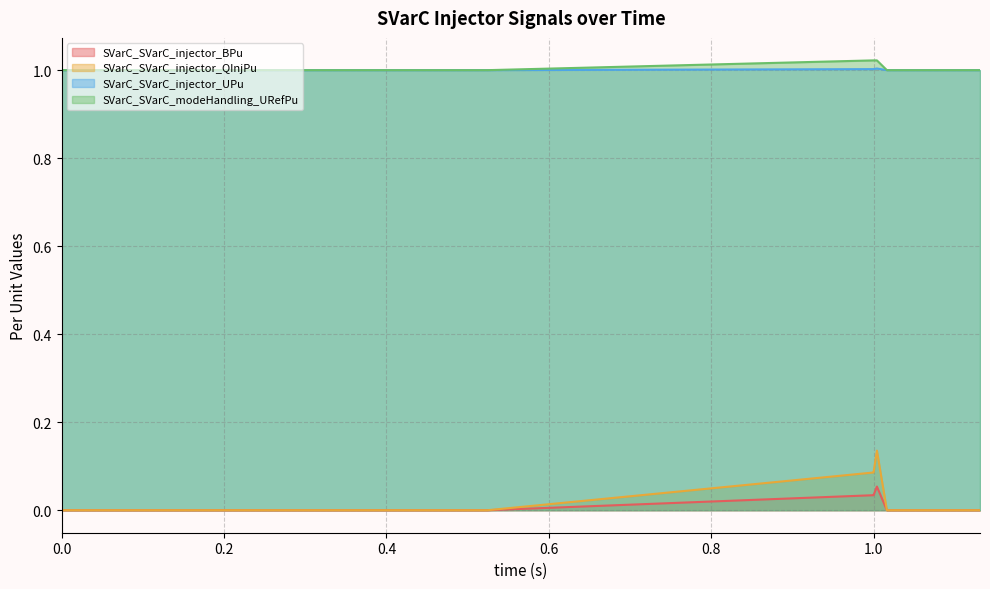

Reading left to right, list all the values displayed in this chart.

SVarC_SVarC_injector_BPu: 0.0	0.0	0.0	0.0	0.0	0.0	0.0	0.0	0.0	0.0	0.0	0.0	0.0	0.0	0.0	0.0	0.0	0.0	0.0	0.0	0.0	0.0	0.0	0.0	0.0	0.0	0.1	0.0	0.0	0.0
SVarC_SVarC_injector_QInjPu: 0.0	0.0	0.0	0.0	0.0	0.0	0.0	0.0	0.0	0.0	0.0	0.0	0.0	0.1	0.1	0.1	0.1	0.1	0.1	0.1	0.1	0.1	0.1	0.1	0.1	0.1	0.1	0.0	0.0	0.0
SVarC_SVarC_injector_UPu: 1.0	1.0	1.0	1.0	1.0	1.0	1.0	1.0	1.0	1.0	1.0	1.0	1.0	1.0	1.0	1.0	1.0	1.0	1.0	1.0	1.0	1.0	1.0	1.0	1.0	1.0	1.0	1.0	1.0	1.0
SVarC_SVarC_modeHandling_URefPu: 1.0	1.0	1.0	1.0	1.0	1.0	1.0	1.0	1.0	1.0	1.0	1.0	1.0	1.0	1.0	1.0	1.0	1.0	1.0	1.0	1.0	1.0	1.0	1.0	1.0	1.0	1.0	1.0	1.0	1.0